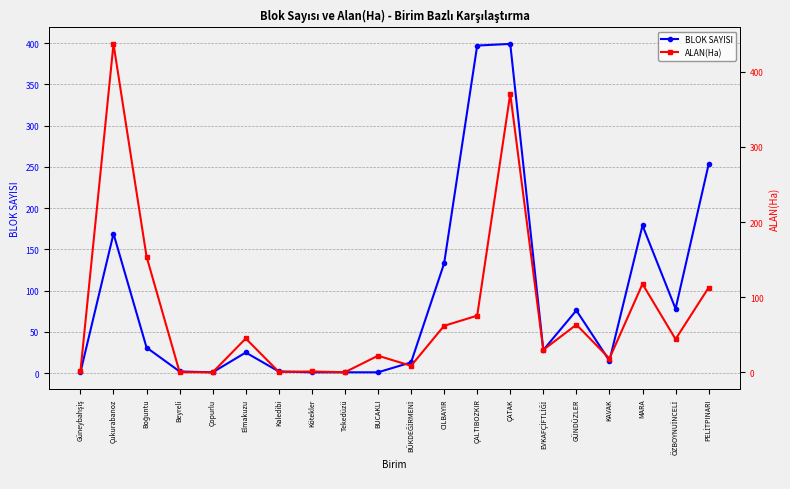

Does the chart have visible grid lines?

Yes